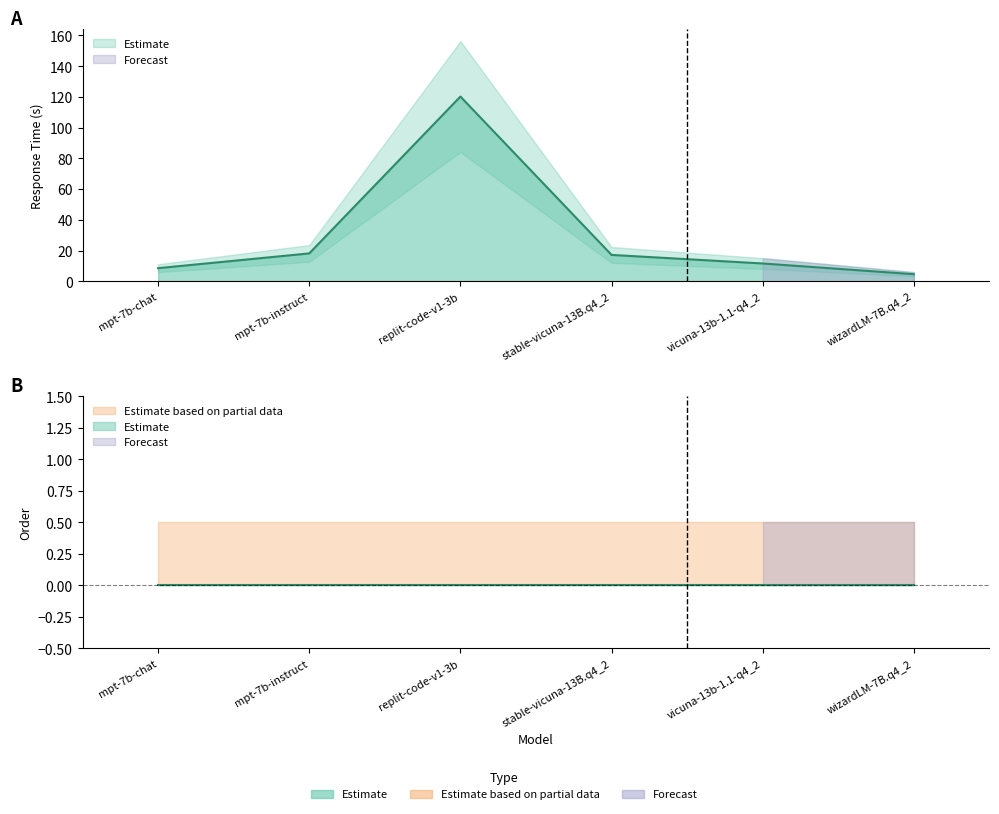

Rank the categories by value from lowest to highest.

wizardLM-7B.q4_2, mpt-7b-chat, vicuna-13b-1.1-q4_2, stable-vicuna-13B.q4_2, mpt-7b-instruct, replit-code-v1-3b